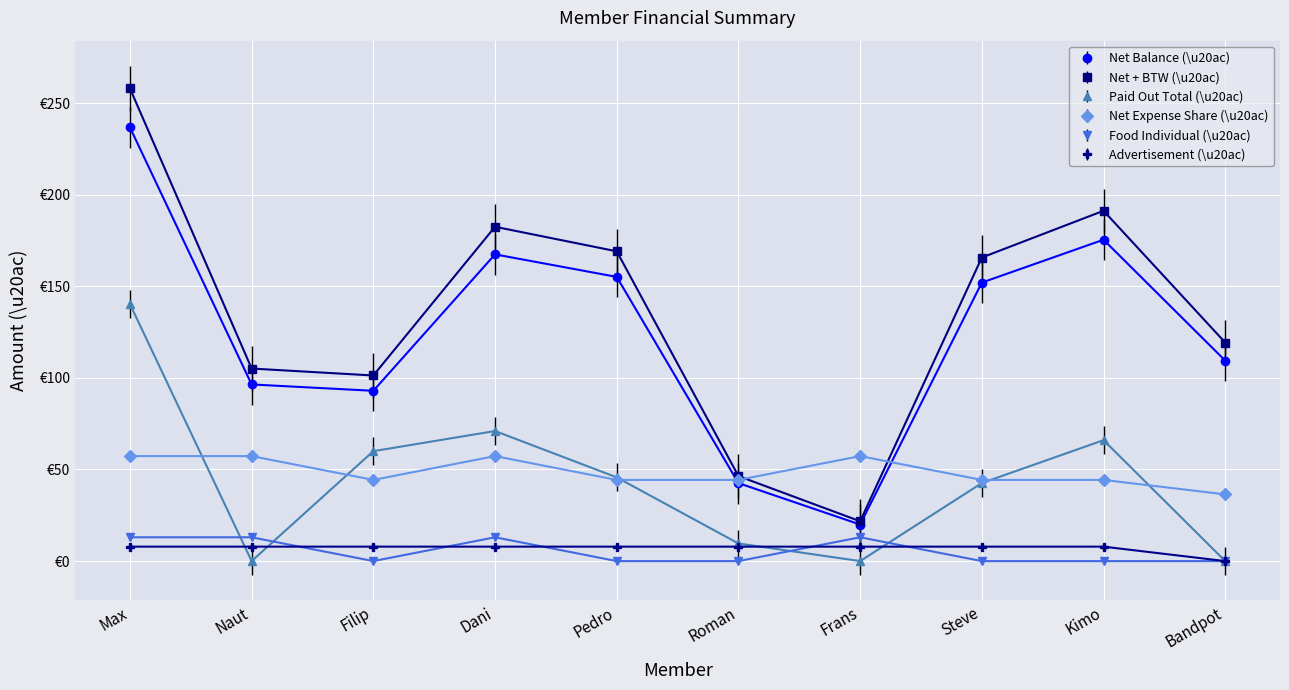

Where does the Net + BTW (\u20ac) series first go above 165?

Max